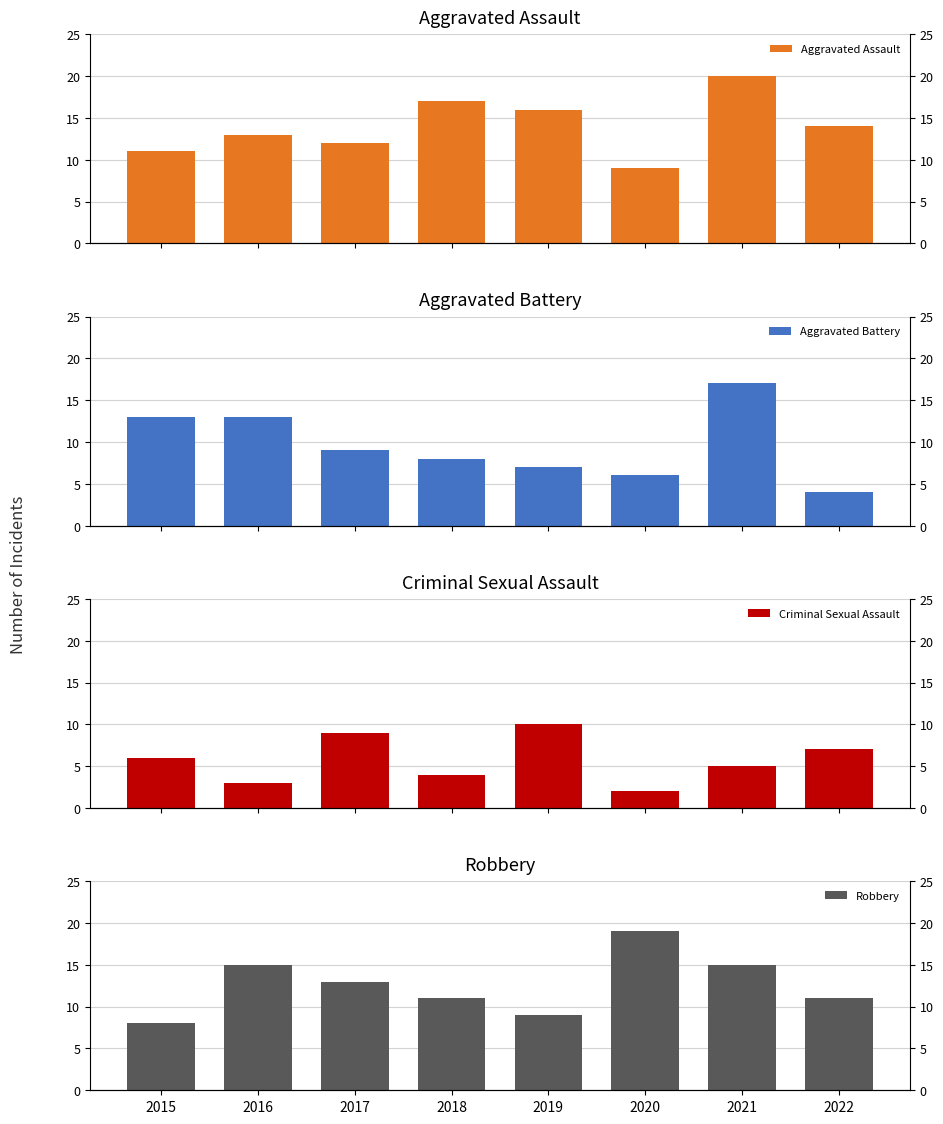

True or false: Aggravated Battery has a value of 11 at 2019.

False